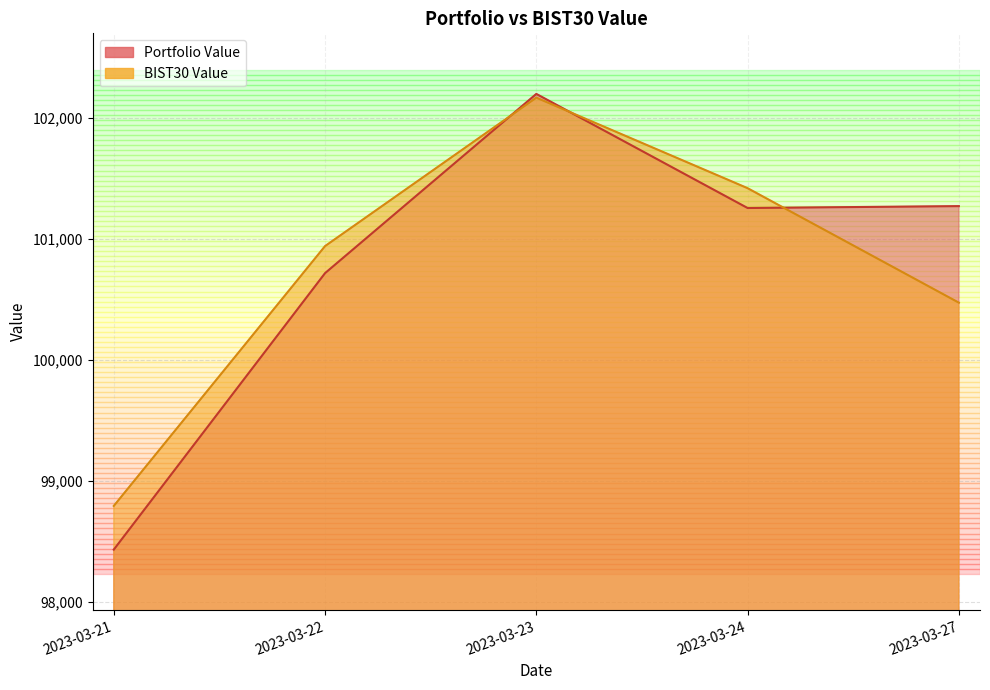

Which series has the largest total across all categories?

Portfolio Value